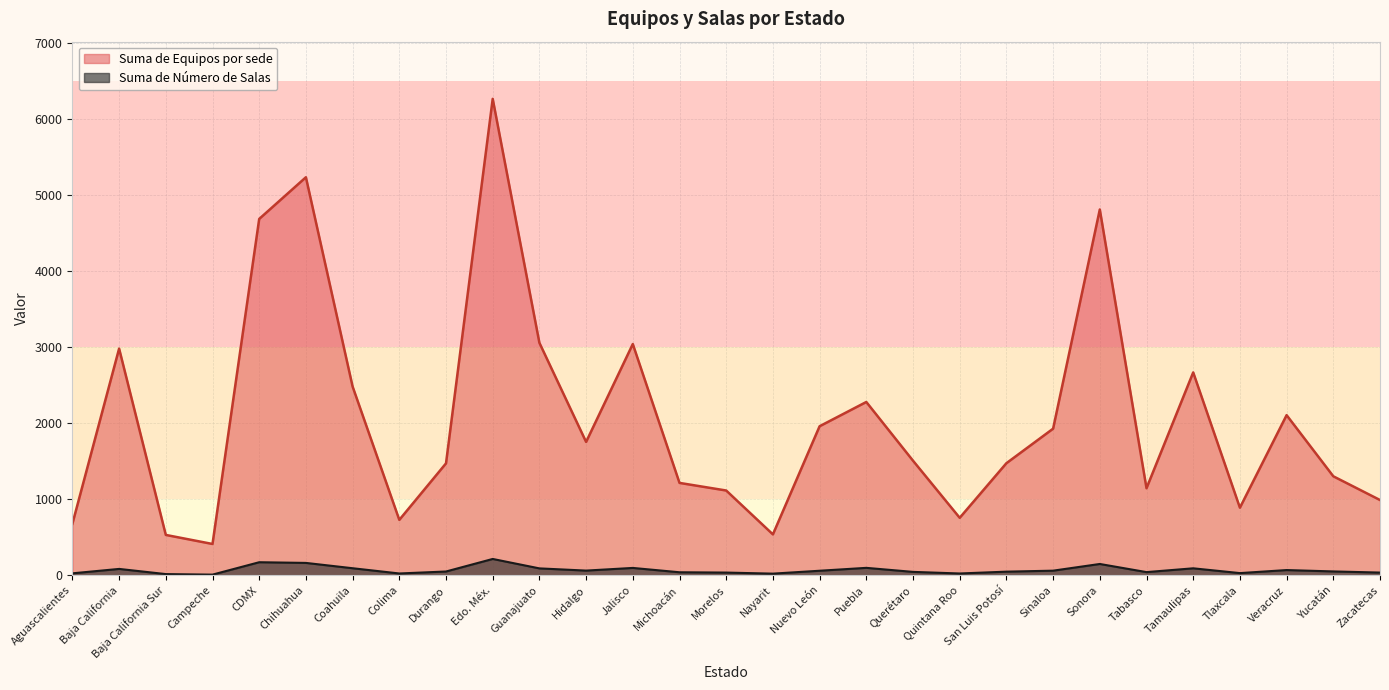

What is the greatest value displayed?

6265.0